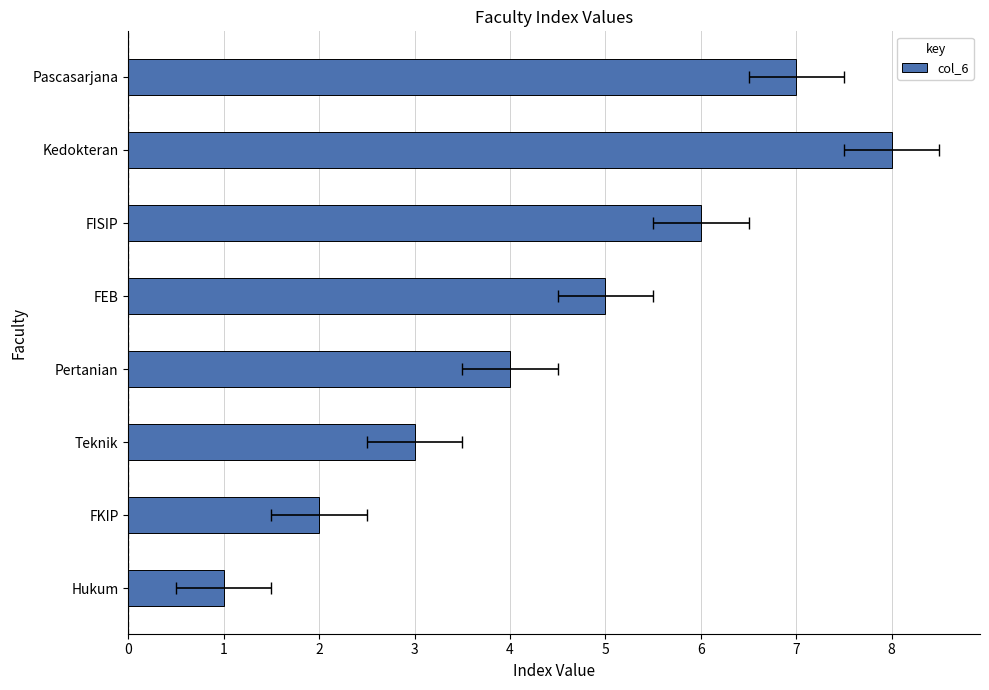

Is it true that the value at Pertanian is 2?

False